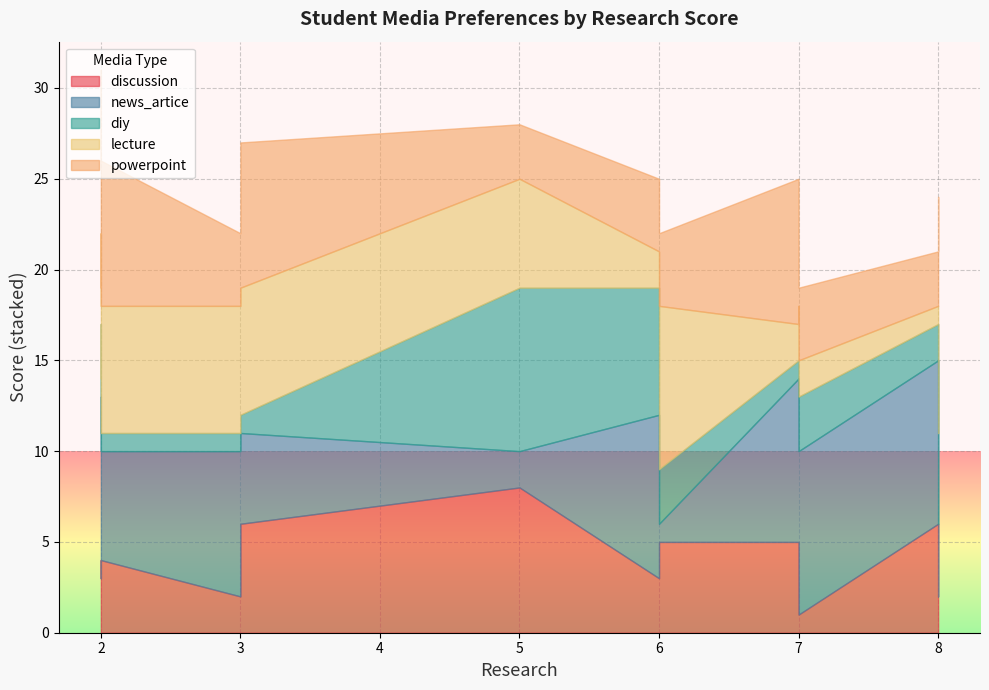

Is it true that lecture equals 7 at 2?

False